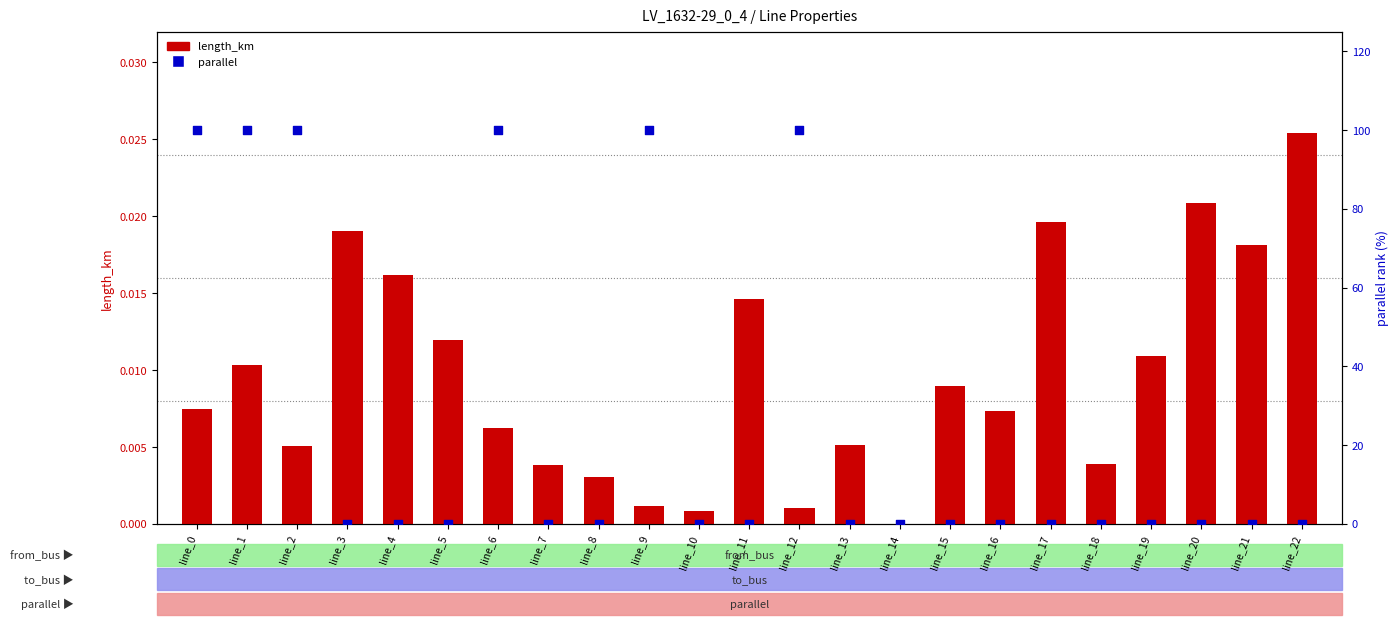

Which series reaches the maximum Y coordinate?

parallel (% max)